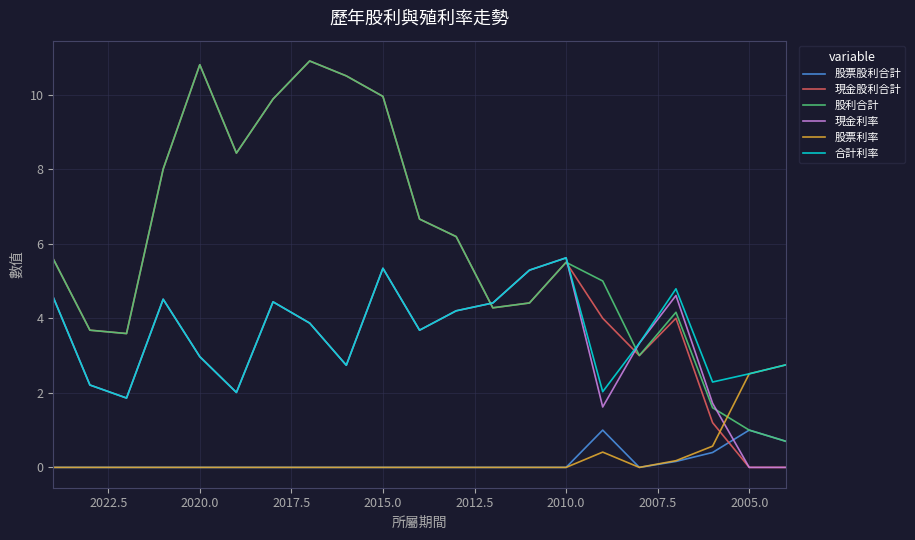

How many intersections are there between 股票利率 and 股利合計?

1